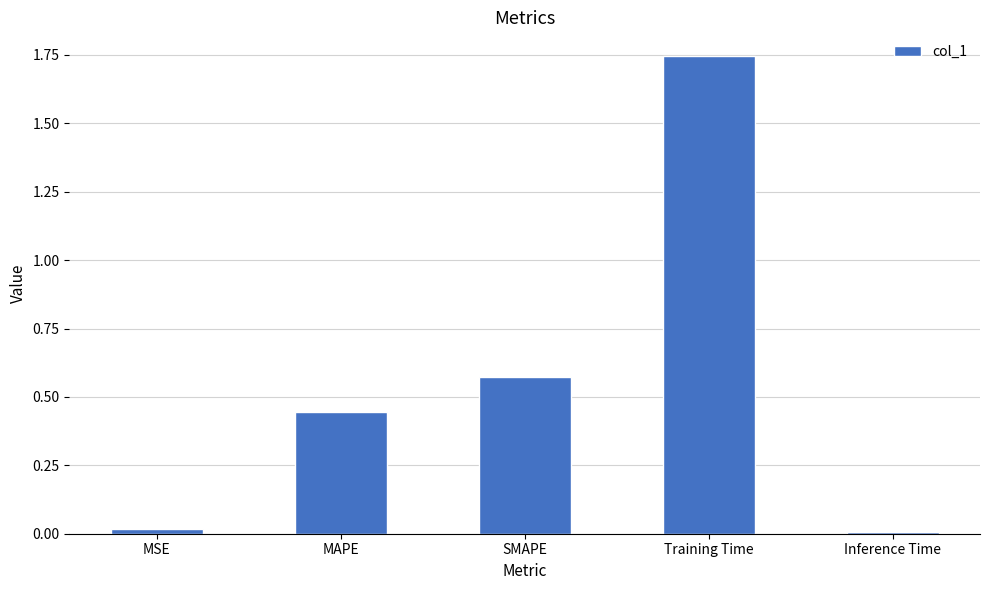

Which category has the highest value across all series?

Training Time